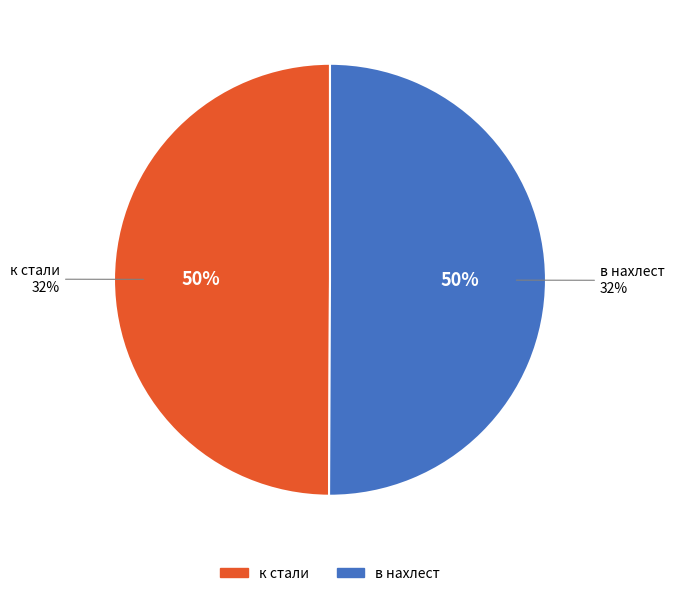

Which slice is the largest?

в нахлест